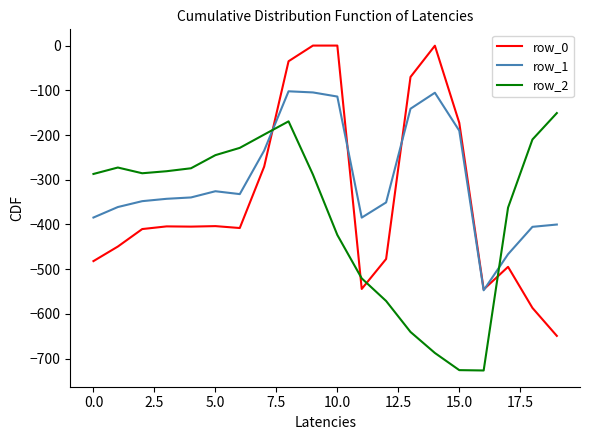

What is the minimum value for row_1?

-547.3